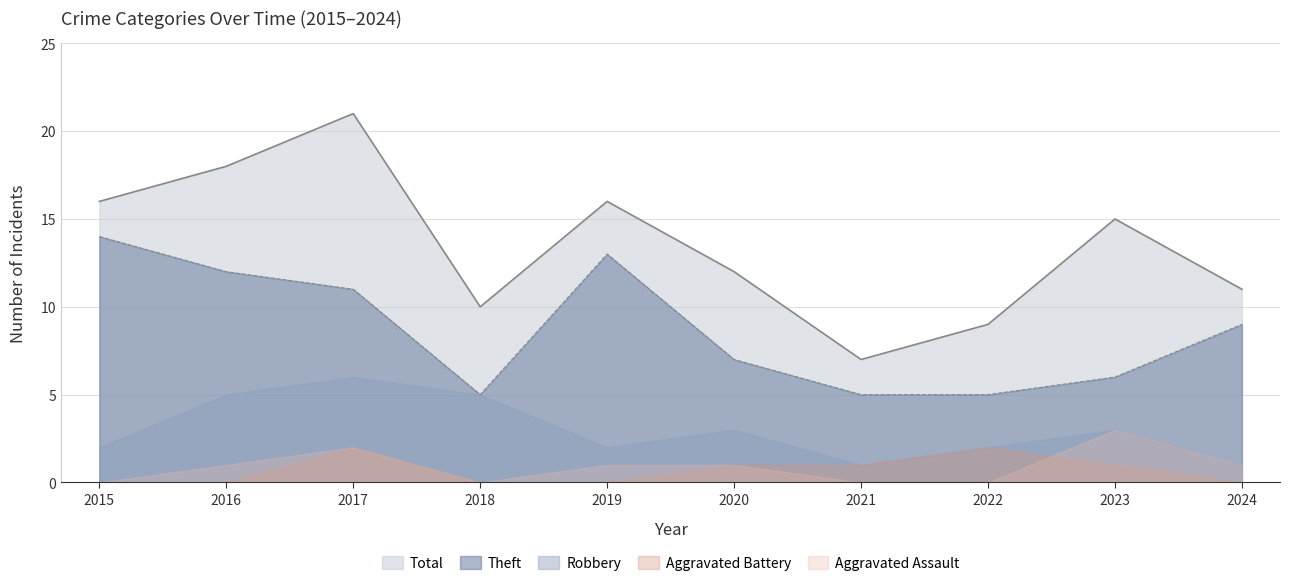

List the labels in order of Aggravated Battery value, smallest first.

2015, 2016, 2018, 2019, 2024, 2020, 2021, 2023, 2017, 2022